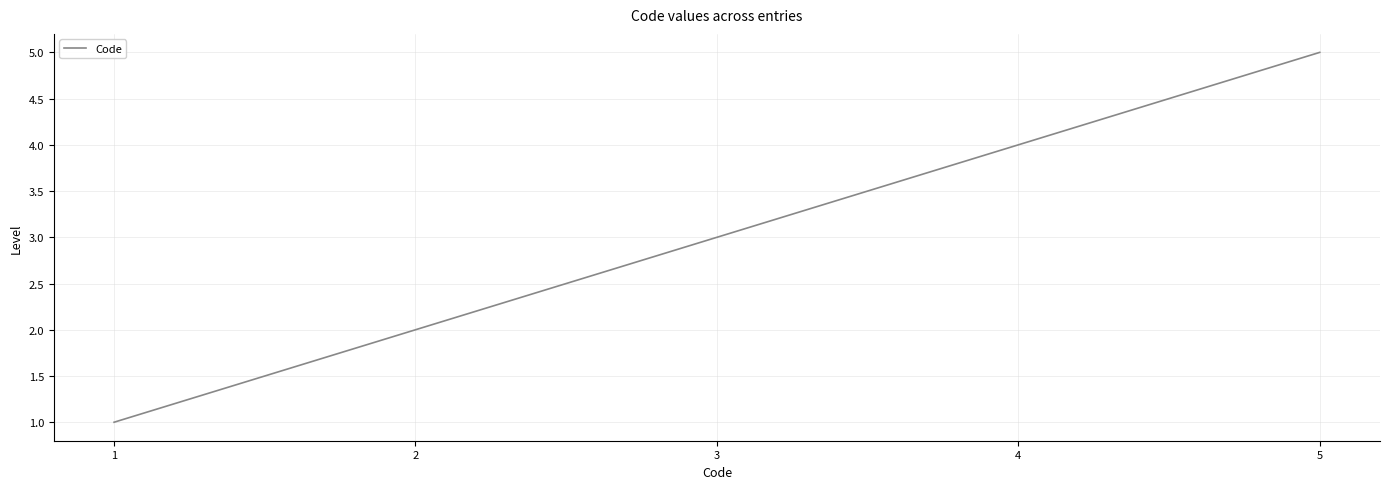

What is the difference between the maximum and minimum values?

4